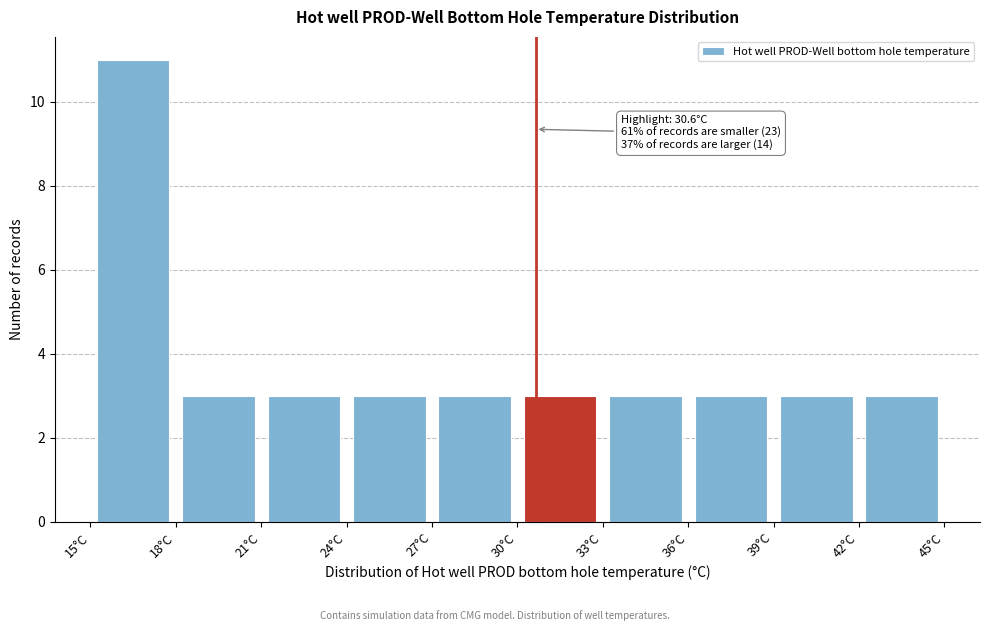

Which range on the x-axis has the tallest bar?

15 to 18